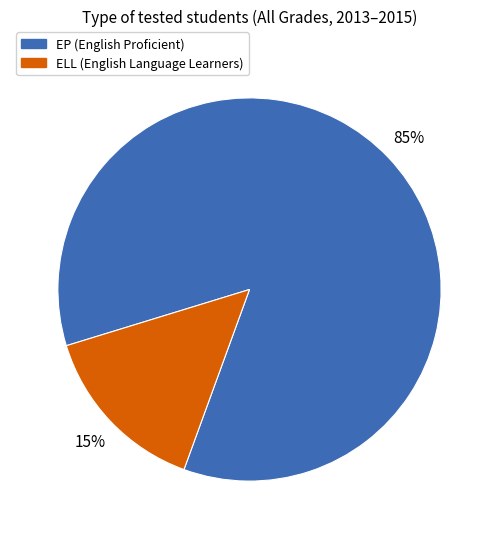

To the nearest percent, what portion does ELL (English Language Learners) represent?

15%